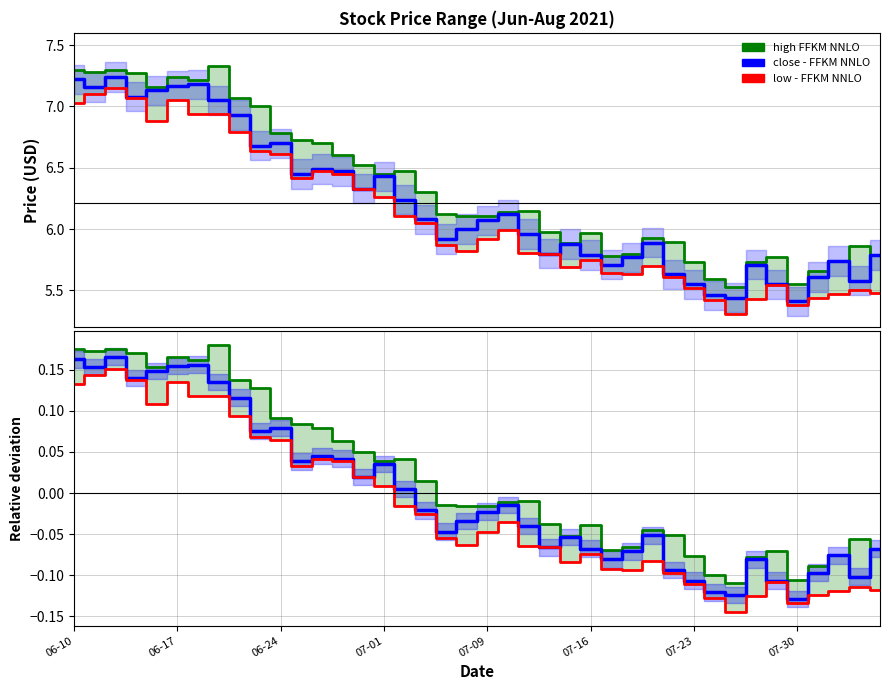

List the series in order of their peak value, highest first.

high, close, low